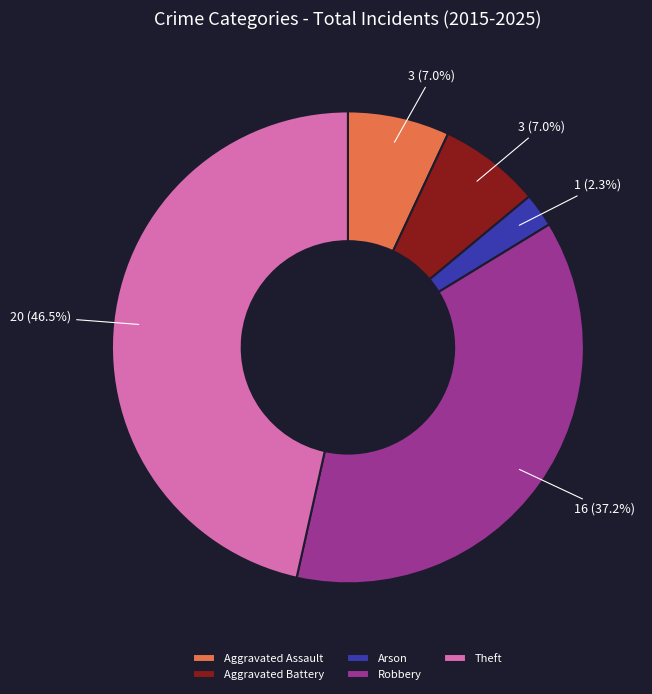

How much of the chart is everything except Robbery?

62.8%